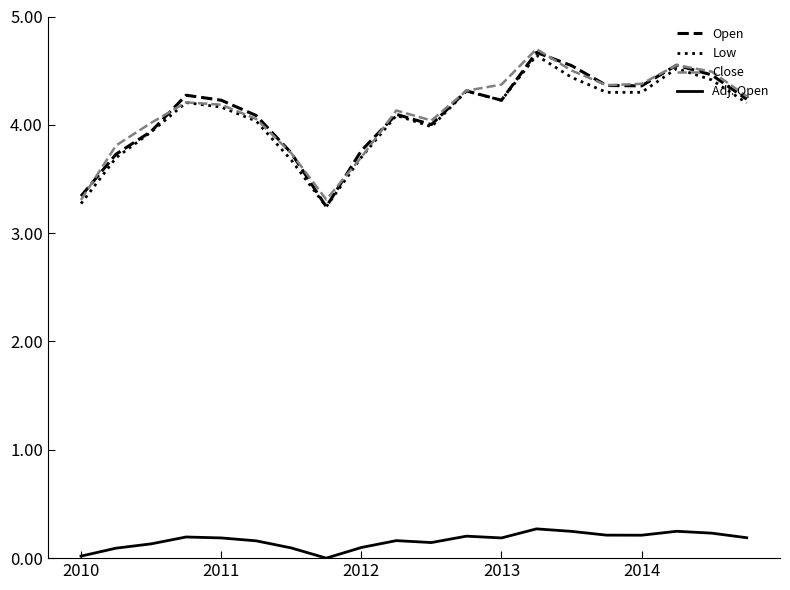

What is the highest value of the Close series?

4.7